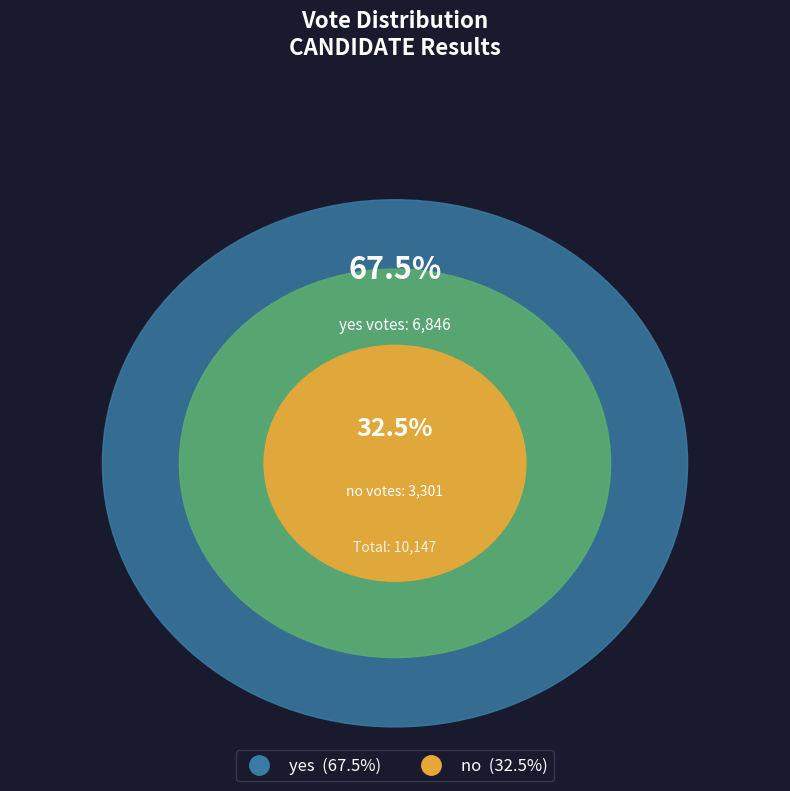

Rank the categories by value from lowest to highest.

no, yes